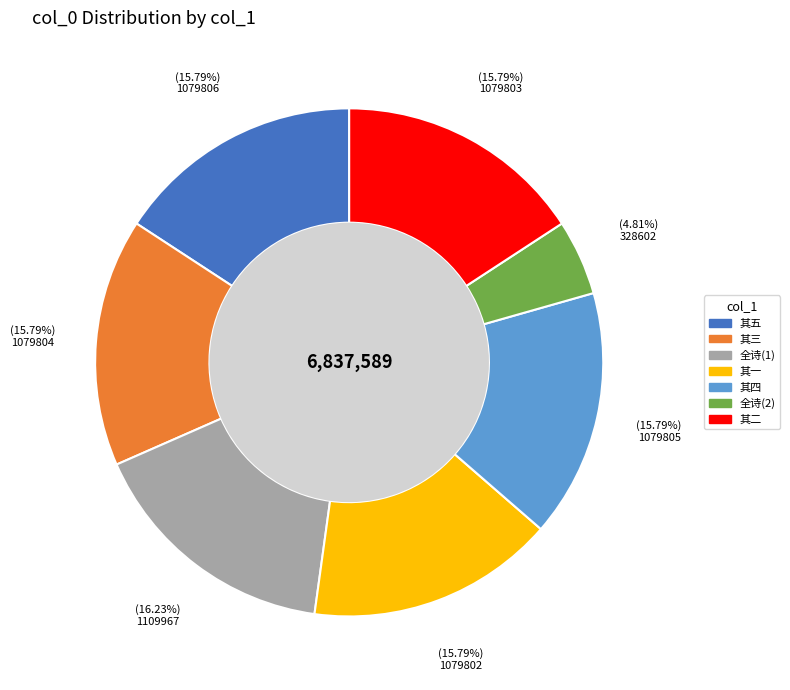

Is there a majority slice in this chart?

No